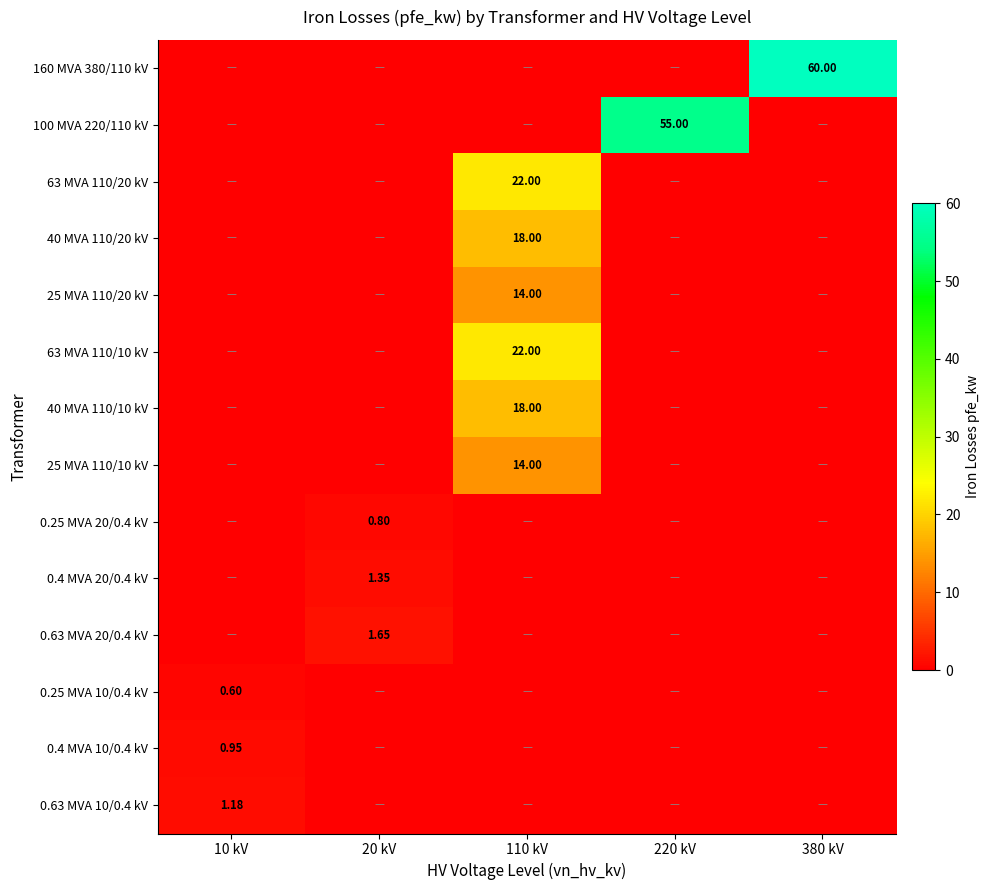

At which category is the sum across all series the highest?

110 kV